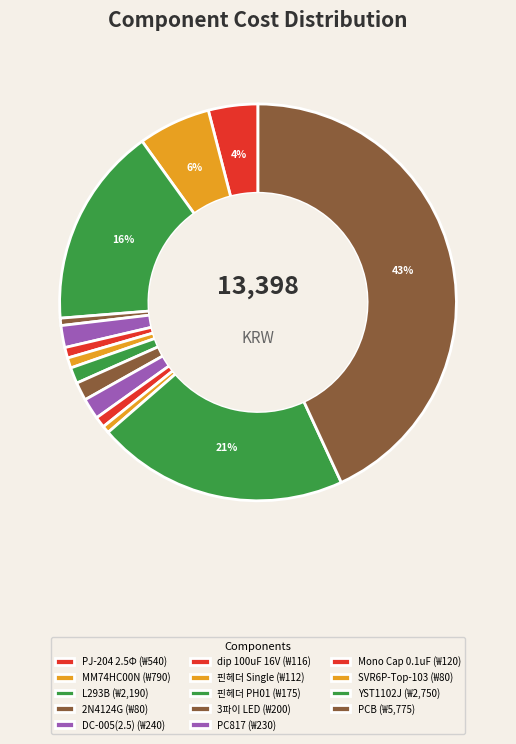

How many slices are in this pie chart?

14